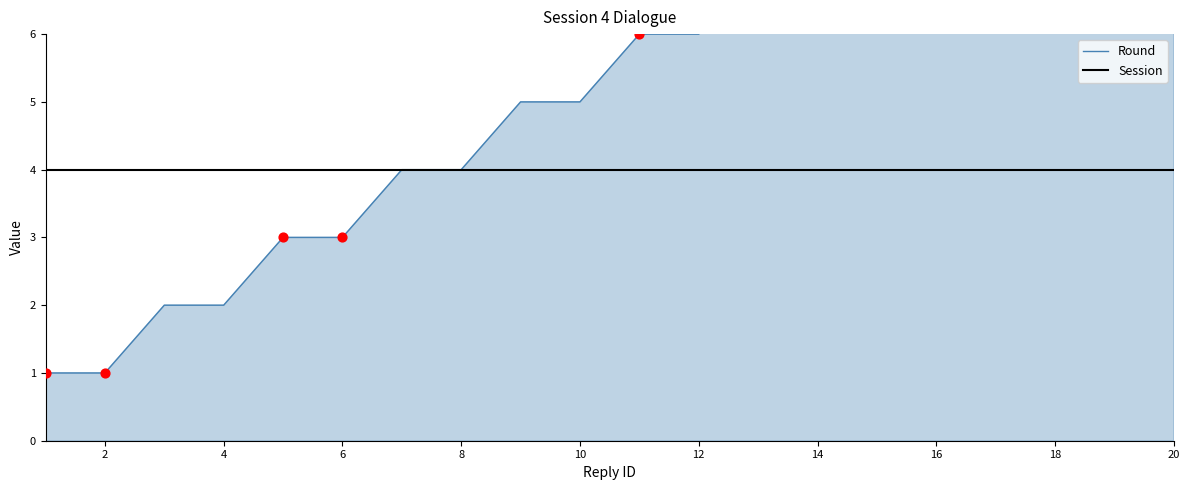

At how many categories does at least one series exceed 1?

20